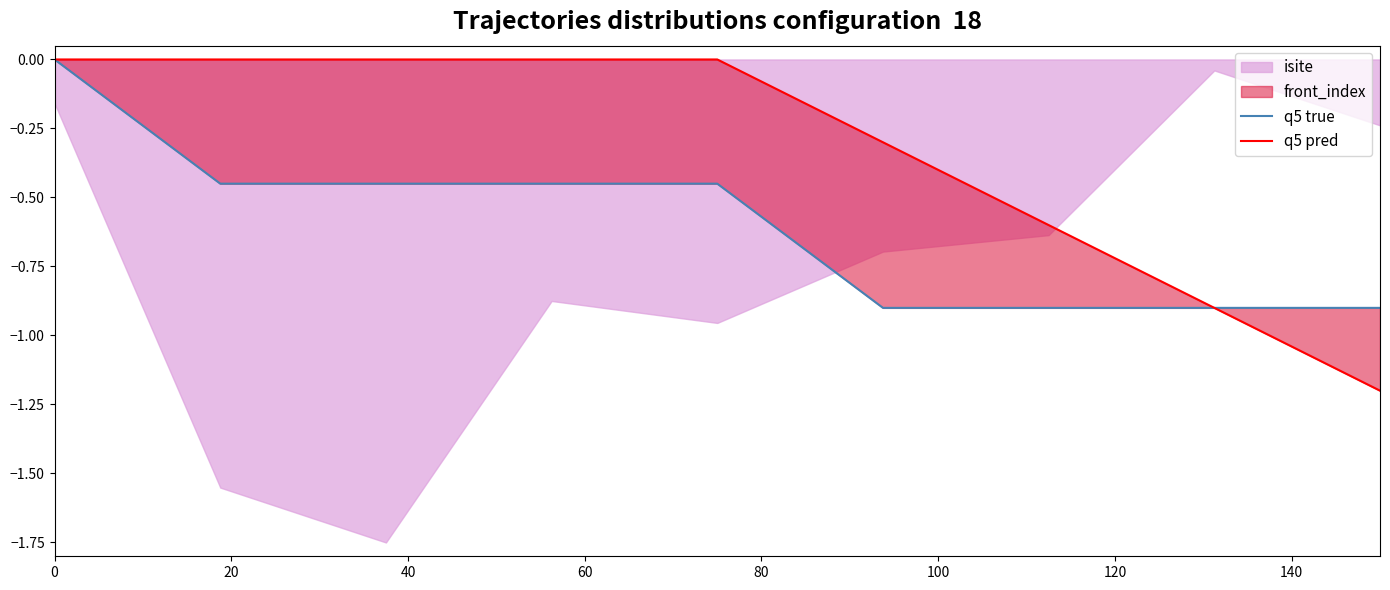

How many q5 pred values are between 0 and 1?

5